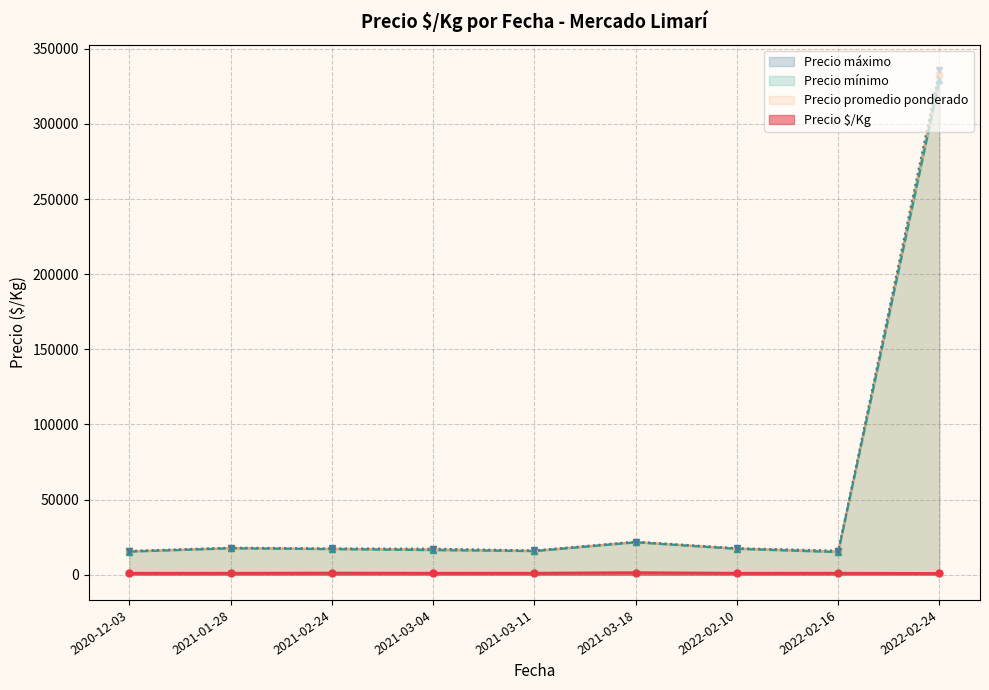

At which category does the chart reach its peak across all series?

2022-02-24